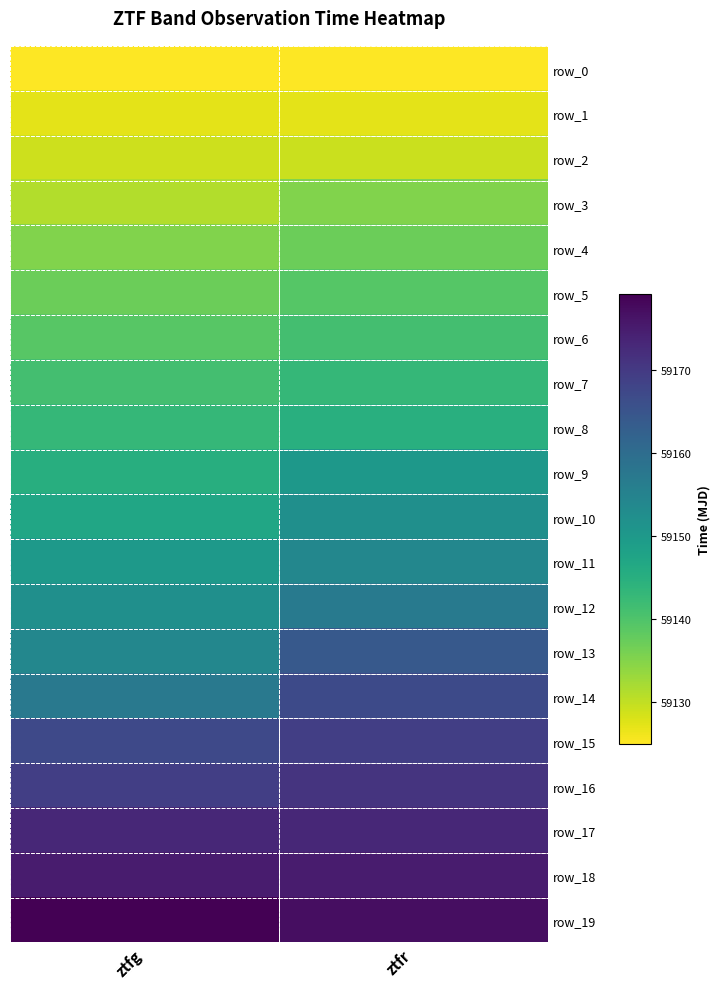

Reading left to right, extract all data points from this chart.

row_0: ztfg=59125.2	ztfr=59125.1
row_1: ztfg=59127.2	ztfr=59127.3
row_2: ztfg=59129.2	ztfr=59129.2
row_3: ztfg=59131.2	ztfr=59135.2
row_4: ztfg=59135.2	ztfr=59137.2
row_5: ztfg=59137.2	ztfr=59139.2
row_6: ztfg=59139.2	ztfr=59141.1
row_7: ztfg=59141.2	ztfr=59143.1
row_8: ztfg=59143.2	ztfr=59145.1
row_9: ztfg=59145.2	ztfr=59150.2
row_10: ztfg=59147.1	ztfr=59152.2
row_11: ztfg=59150.2	ztfr=59154.2
row_12: ztfg=59152.1	ztfr=59157.1
row_13: ztfg=59154.2	ztfr=59164.2
row_14: ztfg=59157.2	ztfr=59167.1
row_15: ztfg=59167.2	ztfr=59169.2
row_16: ztfg=59169.1	ztfr=59171.1
row_17: ztfg=59173.1	ztfr=59173.1
row_18: ztfg=59175.1	ztfr=59175.1
row_19: ztfg=59179.1	ztfr=59177.1